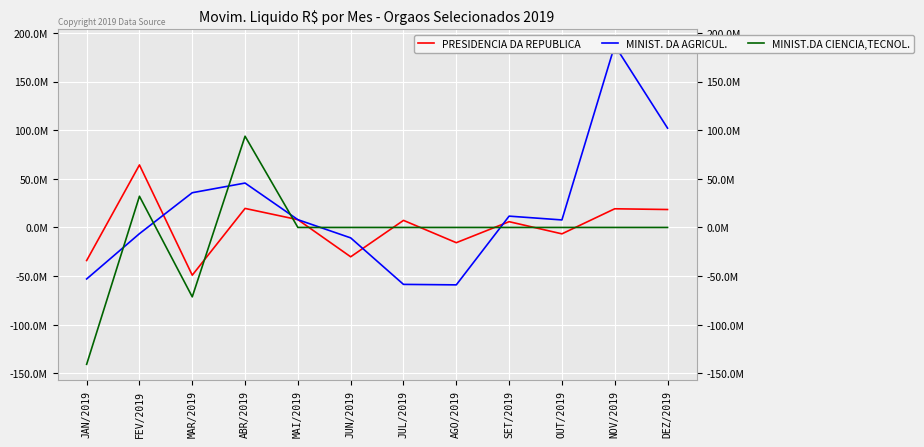

What is the average value of the MINIST. DA AGRICUL. series?

17524655.9